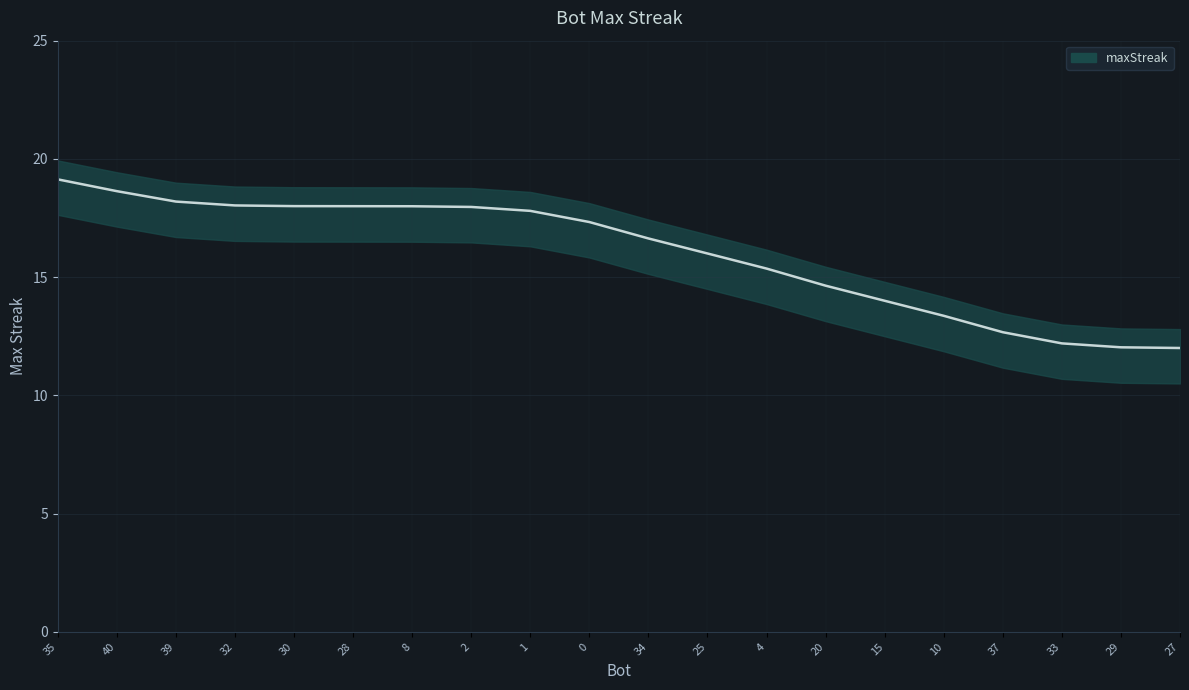

What is the greatest value displayed?

19.1